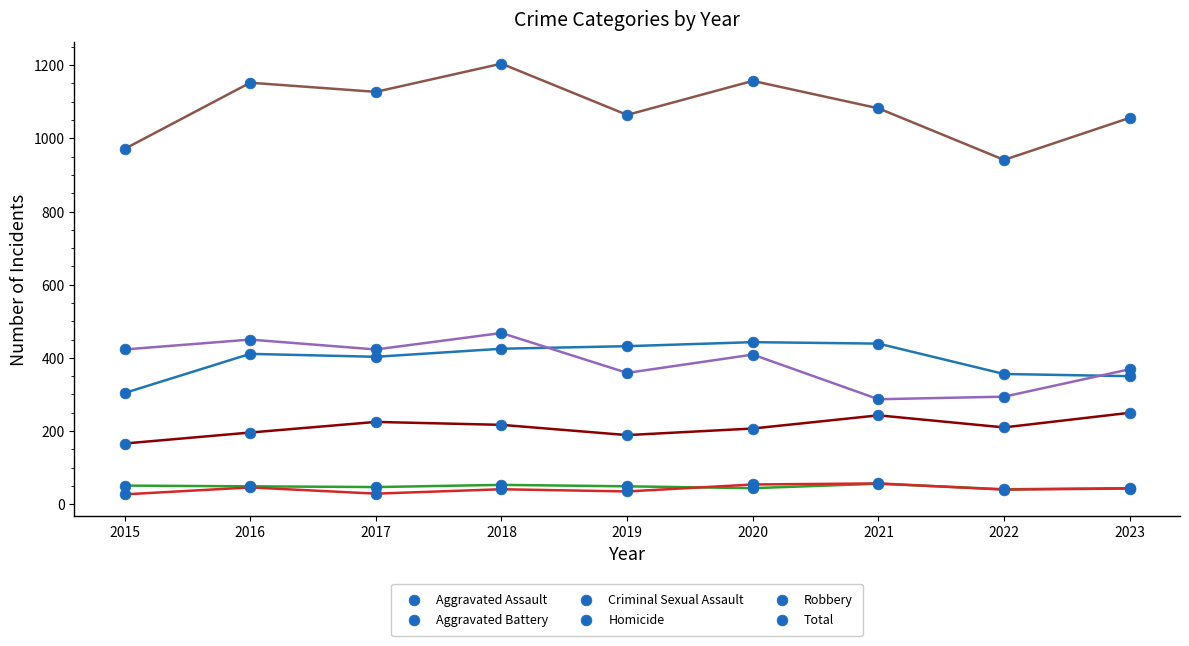

Which series contains the lowest Y value?

Homicide